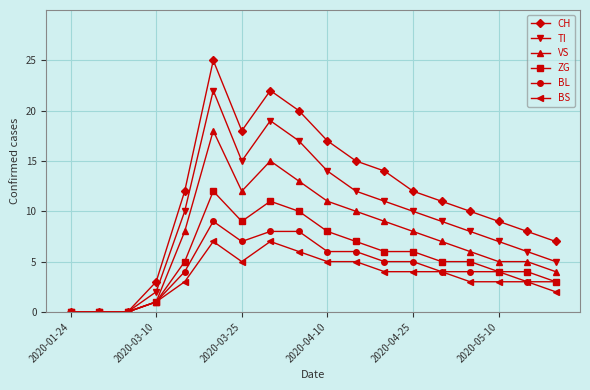

What is the maximum value for ZG?

12